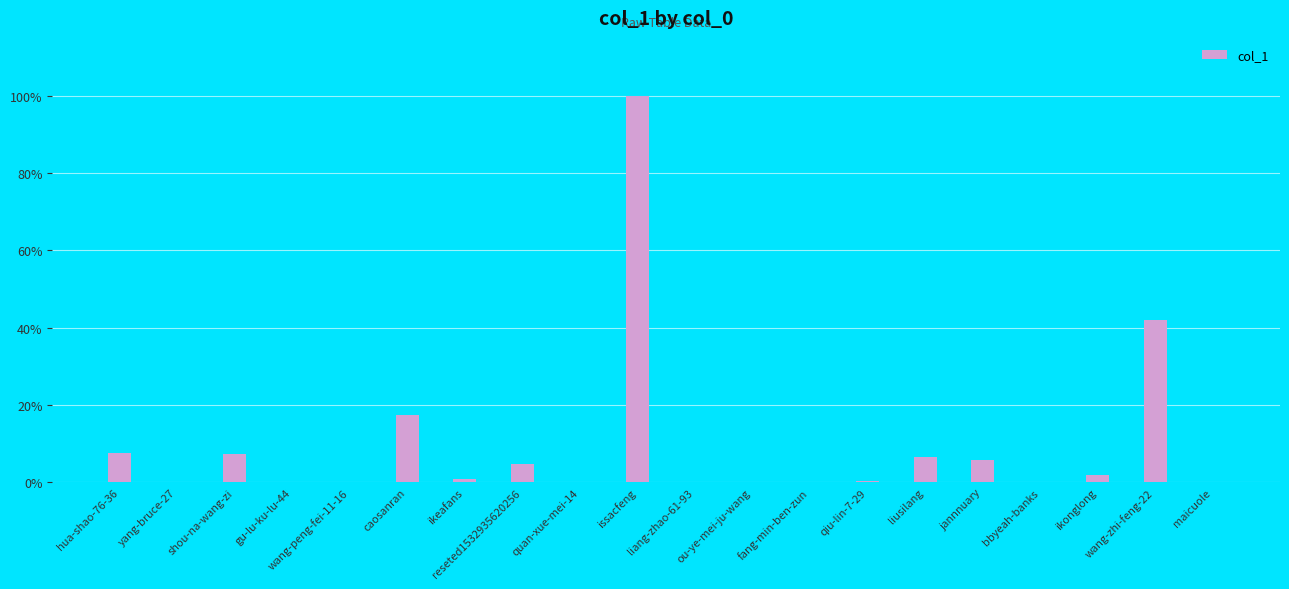

Approximately how many times larger is the value at hua-shao-76-36 compared to jannnuary?

1.3